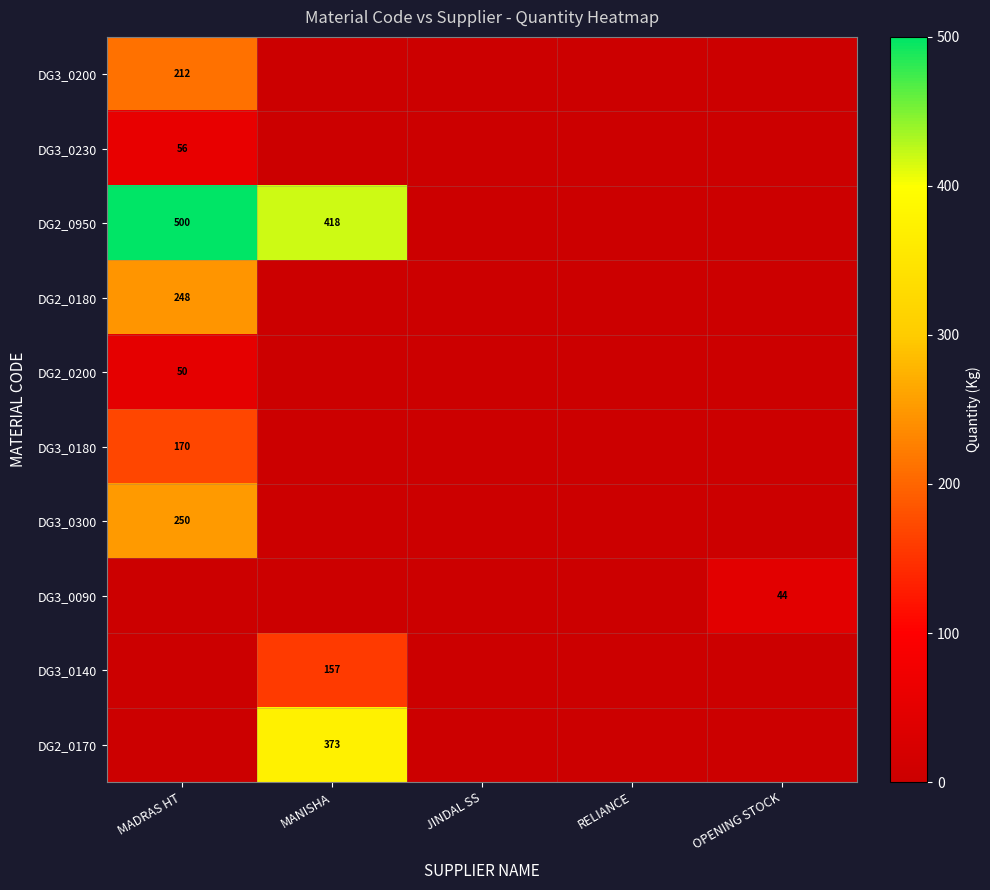

Is the value of DG3_0200 at MADRAS HT greater than the value of DG2_0950 at MADRAS HT?

No